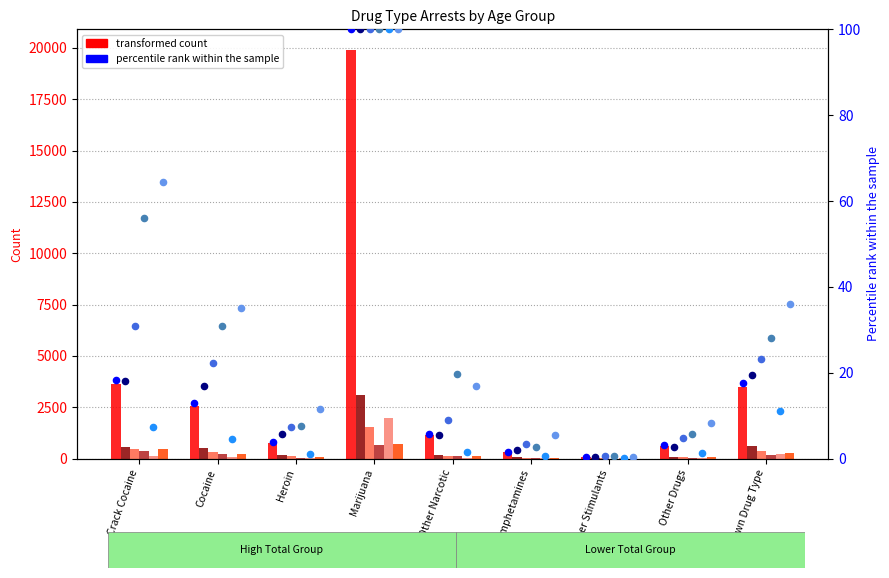

Which has a higher value, Heroin or Other Stimulants?

Heroin